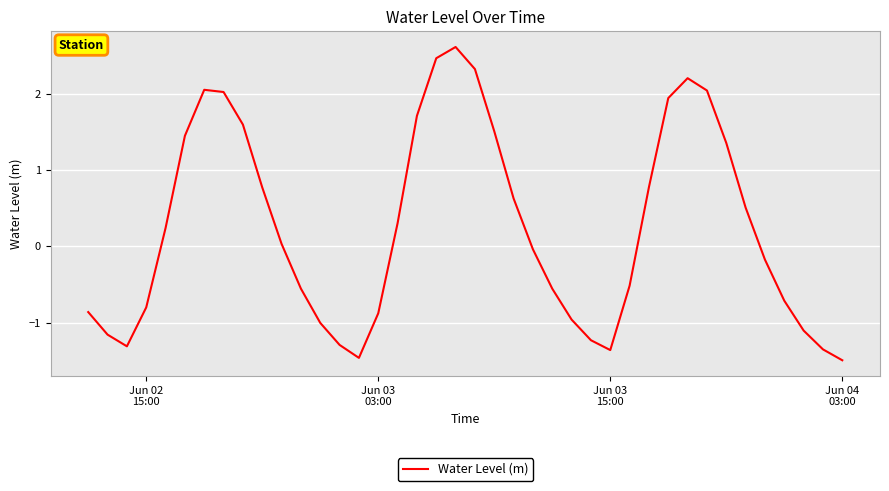

What is the difference between the second highest and second lowest values?

3.9